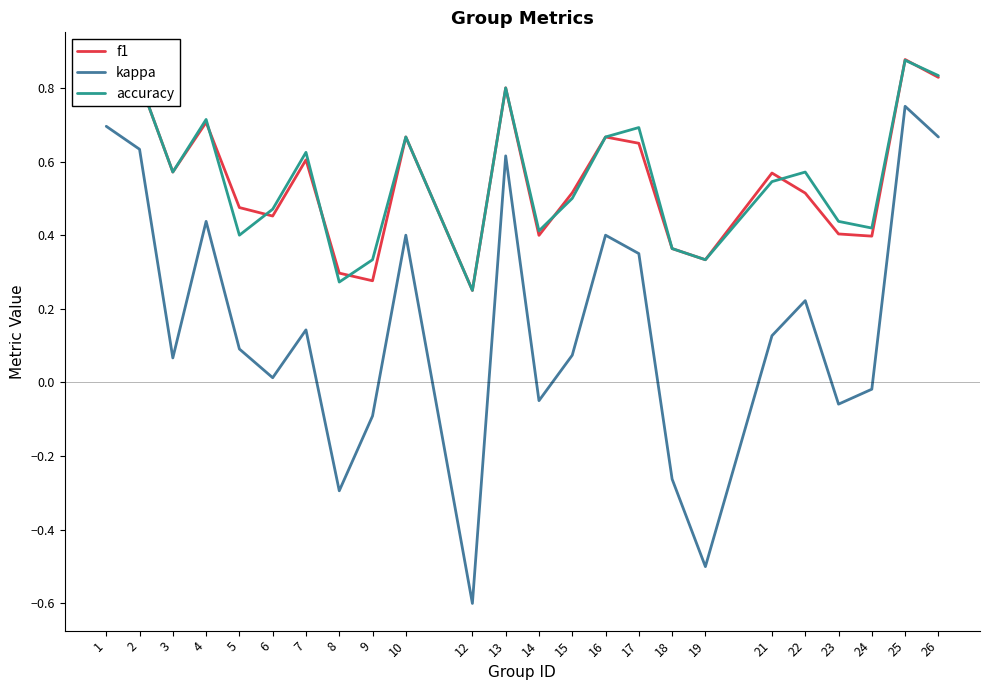

Where is the first local maximum for kappa?

4